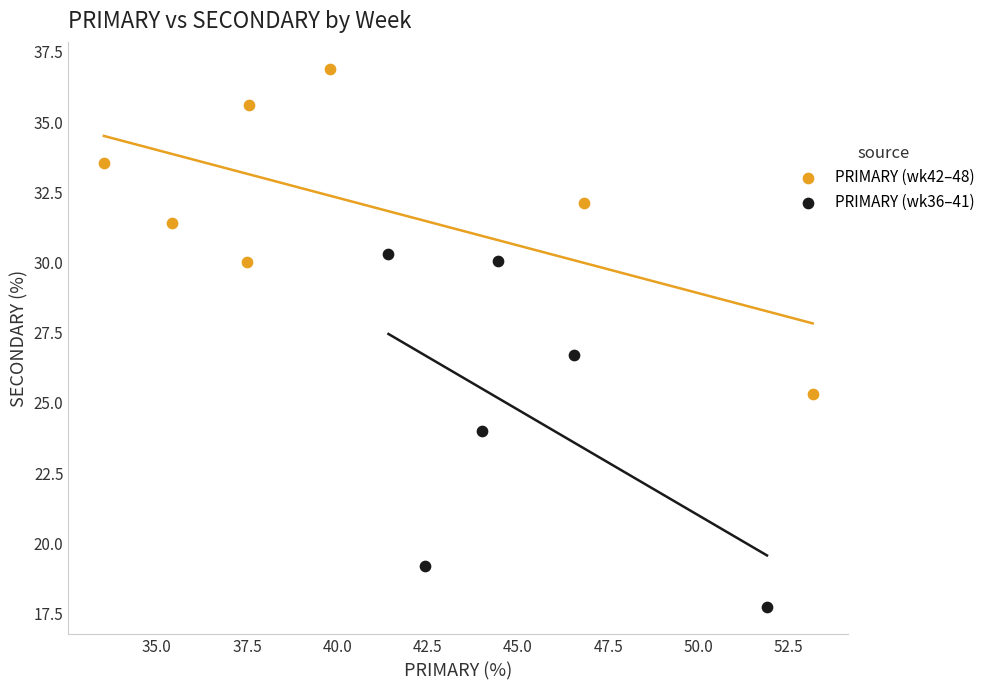

Which series contains the highest Y value?

PRIMARY (wk42–48)